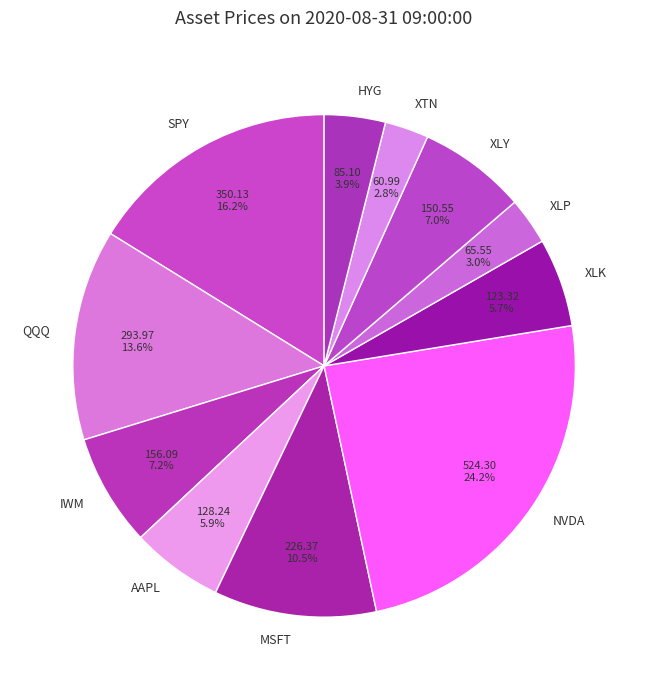

Count the number of slices in the pie.

11